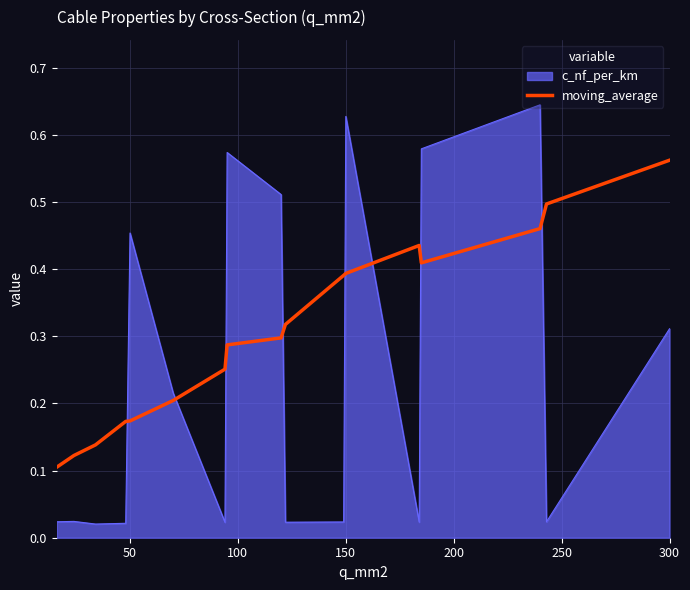

How many intersections are there between c_nf_per_km and moving_average?

8